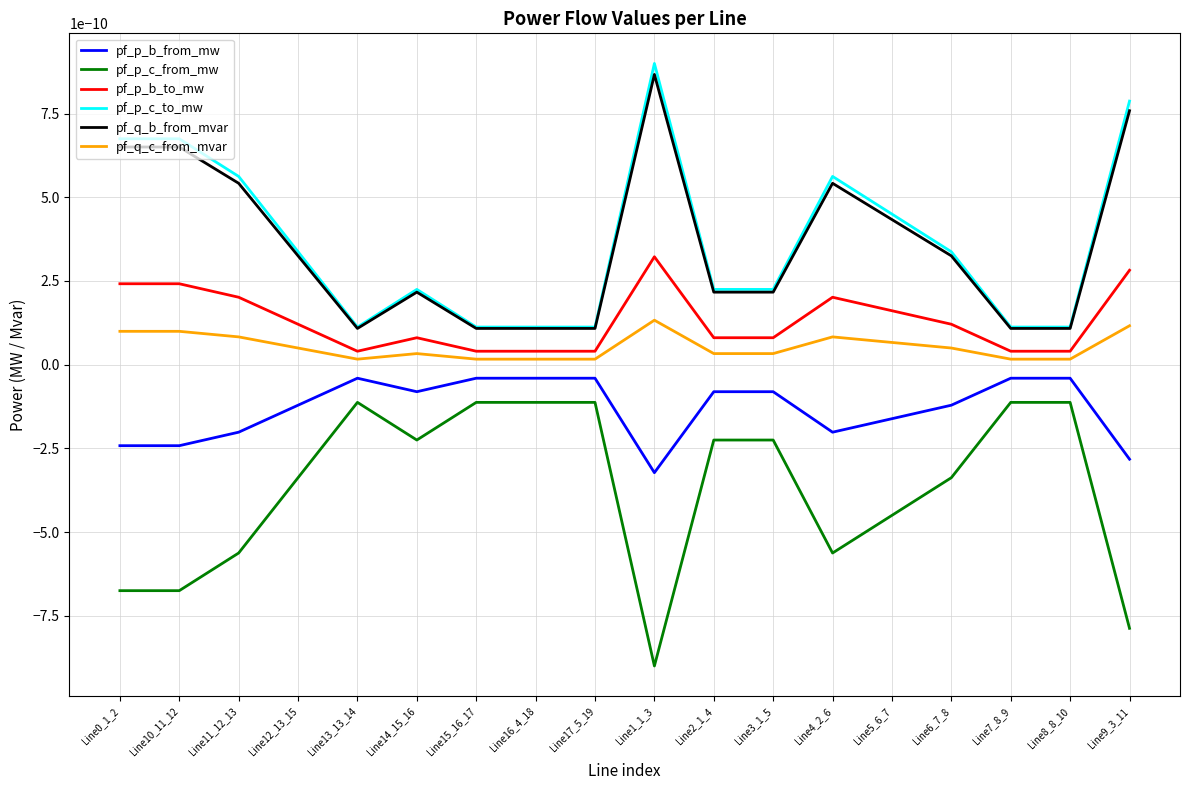

True or false: pf_p_c_to_mw and pf_p_b_to_mw cross at least once.

False